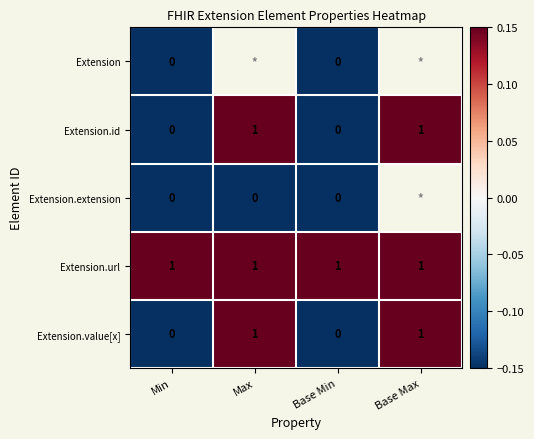

What is the difference between the Extension.value[x] values at Base Max and Base Min?

1.0